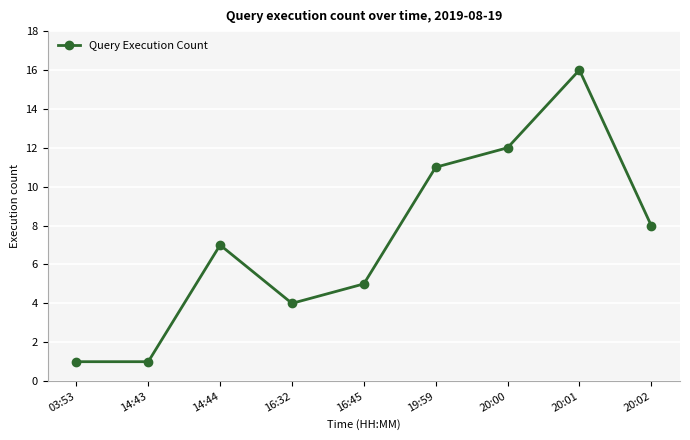

Is it true that the value at 14:43 is 1?

True